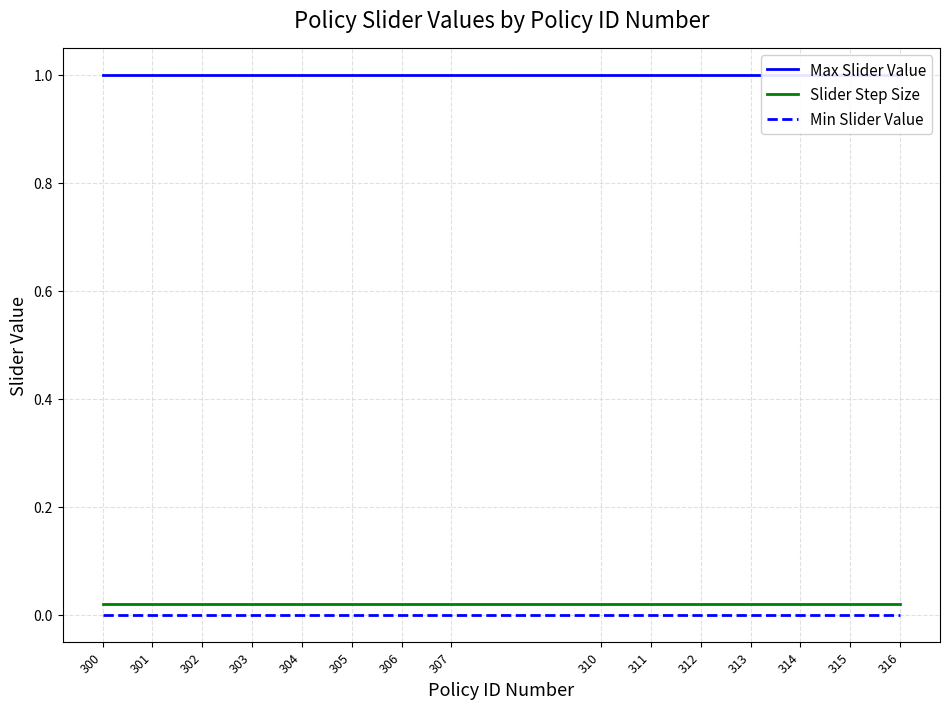

At which category does the chart reach its minimum across all series?

300